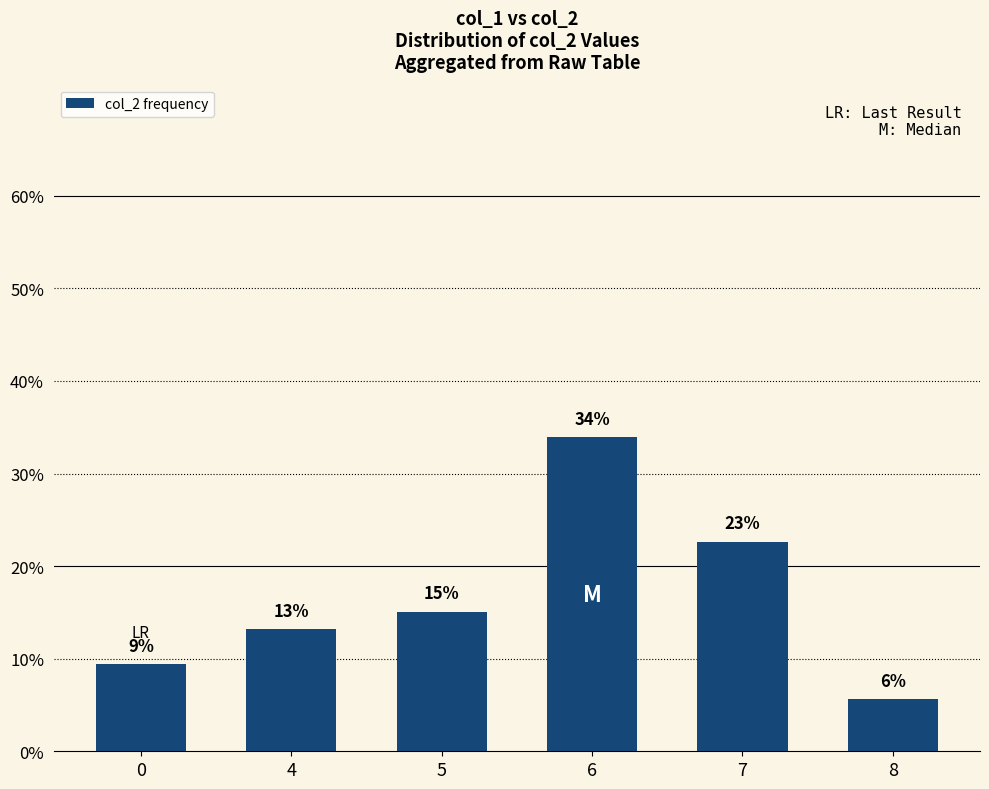

Rank the categories by value from highest to lowest.

6, 7, 5, 4, 0, 8